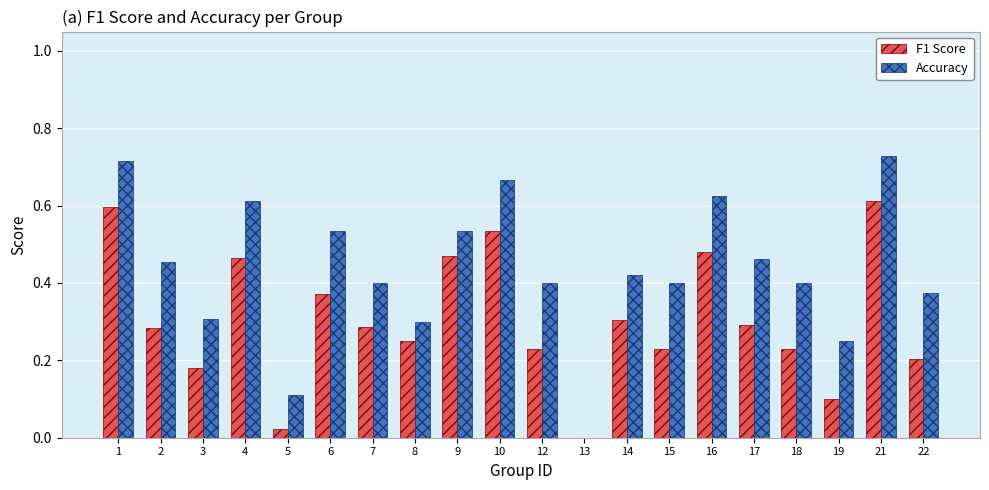

Is it true that F1 Score equals 0.6 at 21?

True